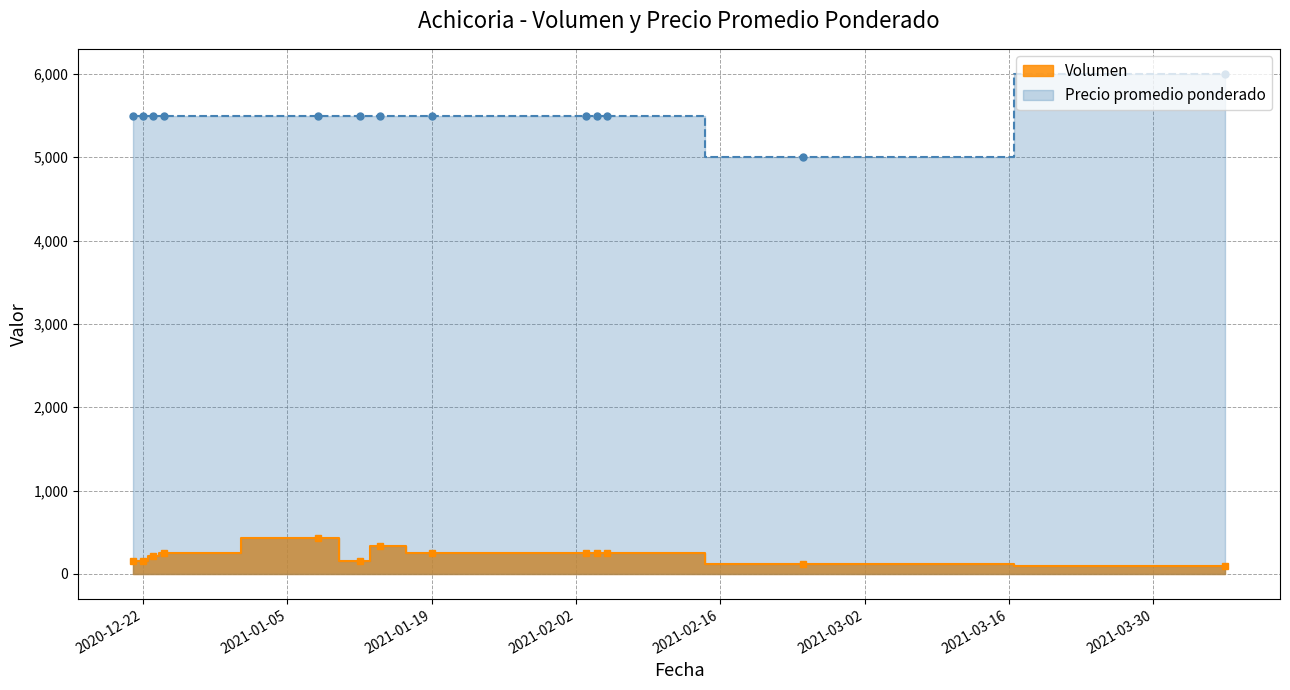

Which series has the widest spread of values?

Precio promedio ponderado